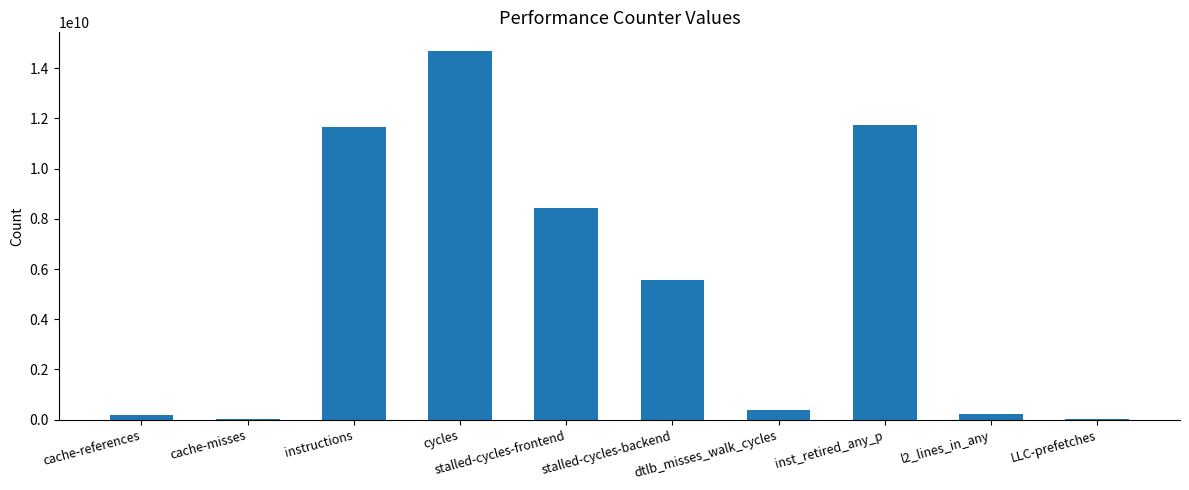

Count the number of categories in the chart.

10